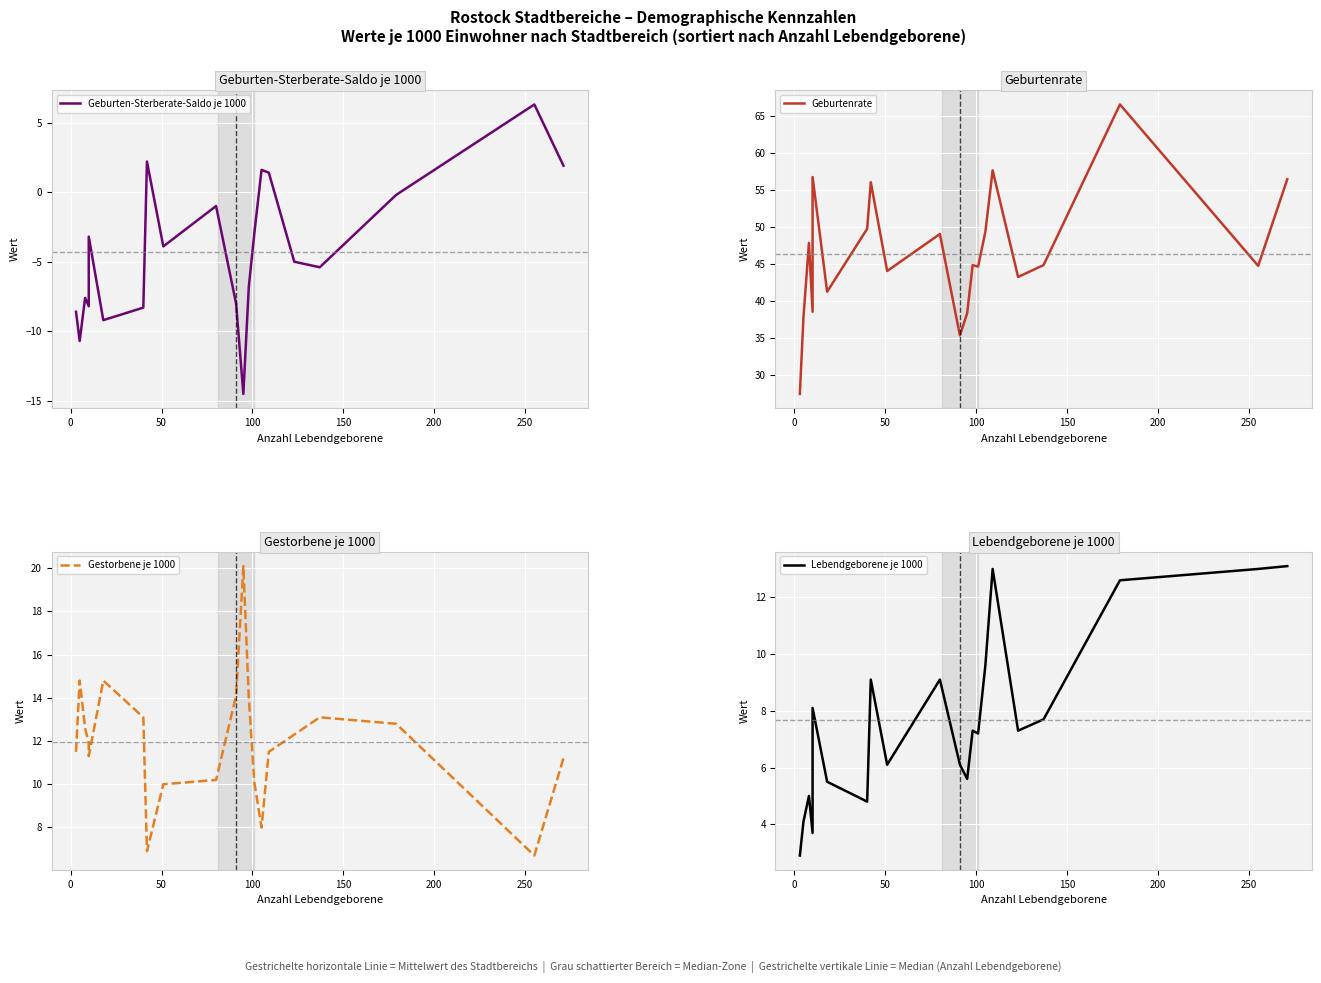

Count the number of categories in the chart.

21